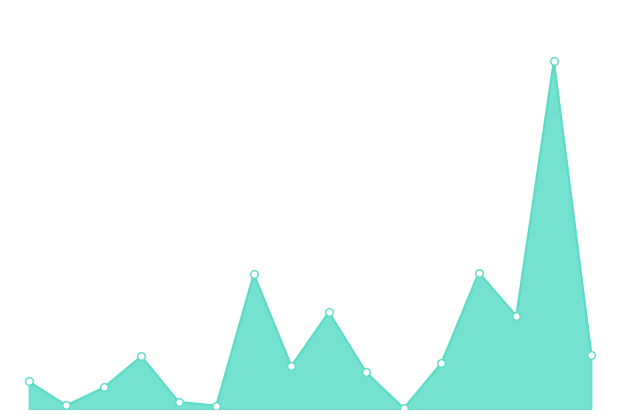

Is this an area chart (filled region under the line)?

Yes